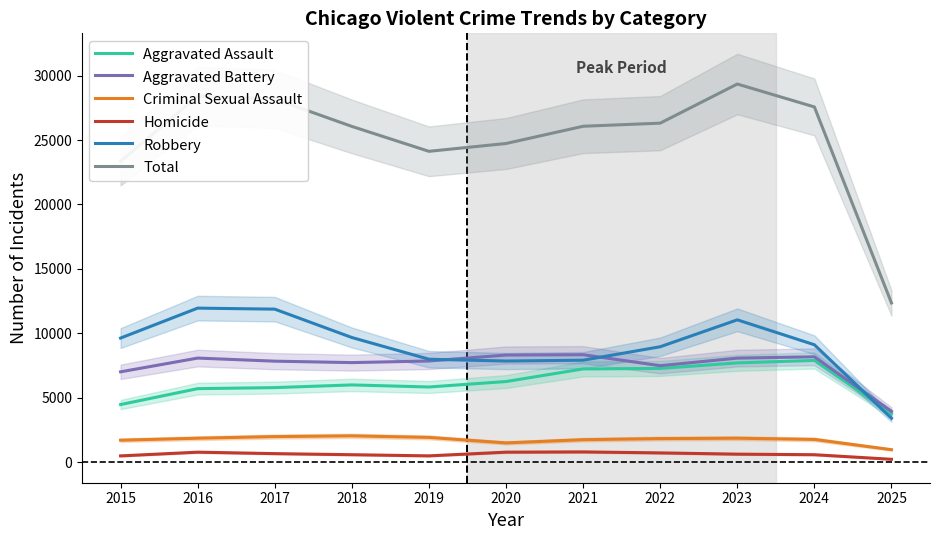

What is the highest value of the Total series?

29345